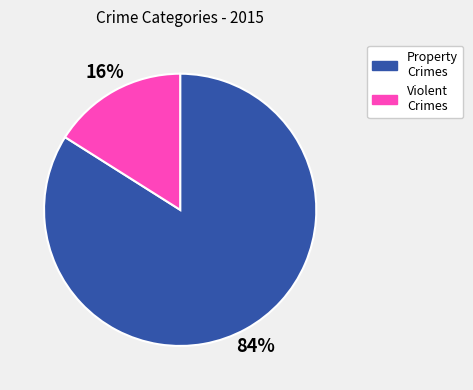

Is it true that Property Crimes is 98% of the pie?

False